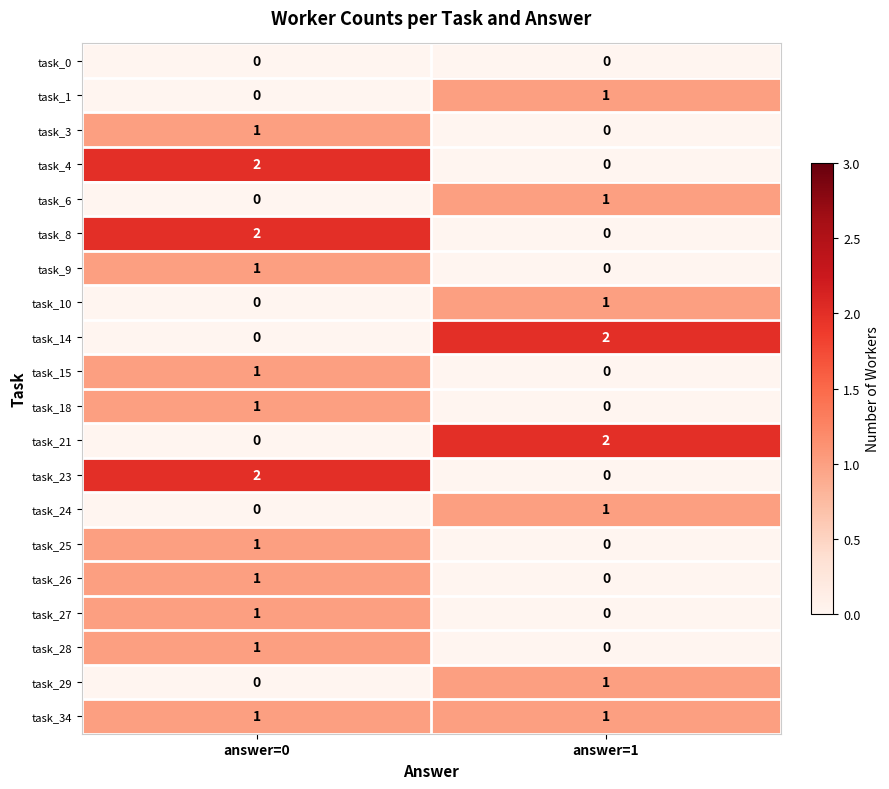

At which category is the sum across all series the highest?

answer=0